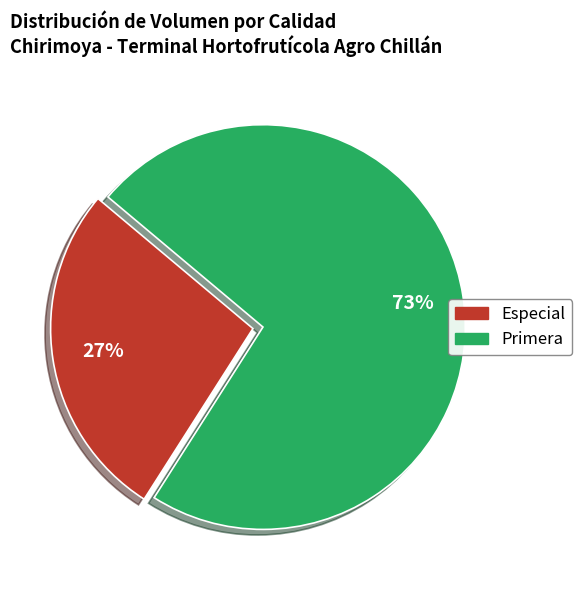

Count the number of slices in the pie.

2